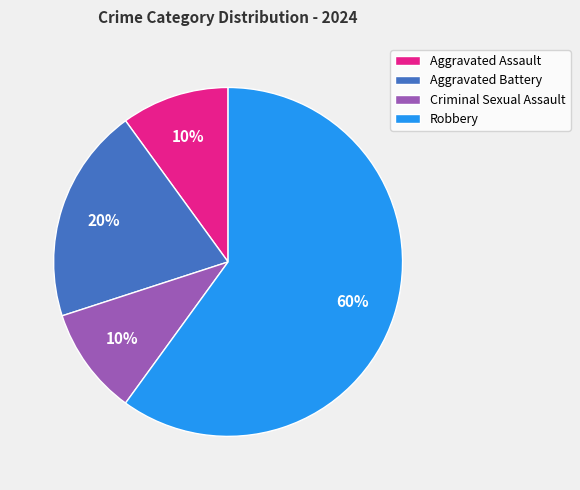

The Aggravated Battery slice represents 15% of the pie. True or false?

False